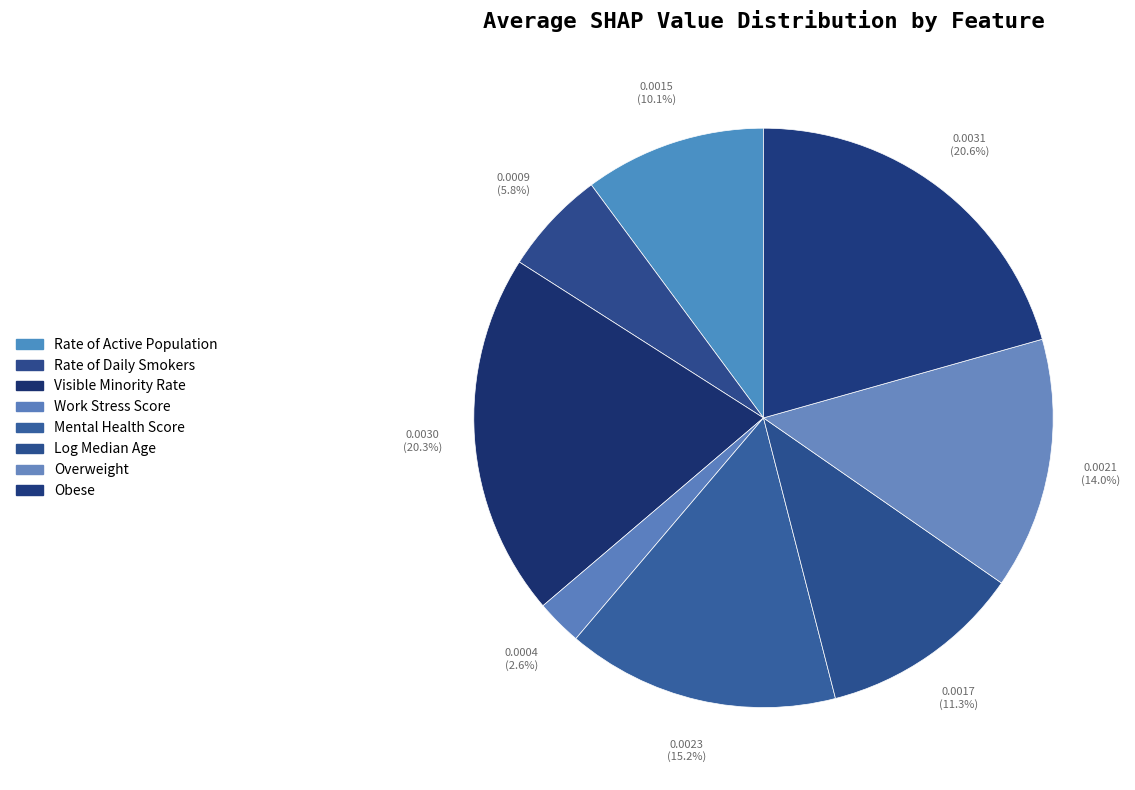

How many segments does this pie chart have?

8